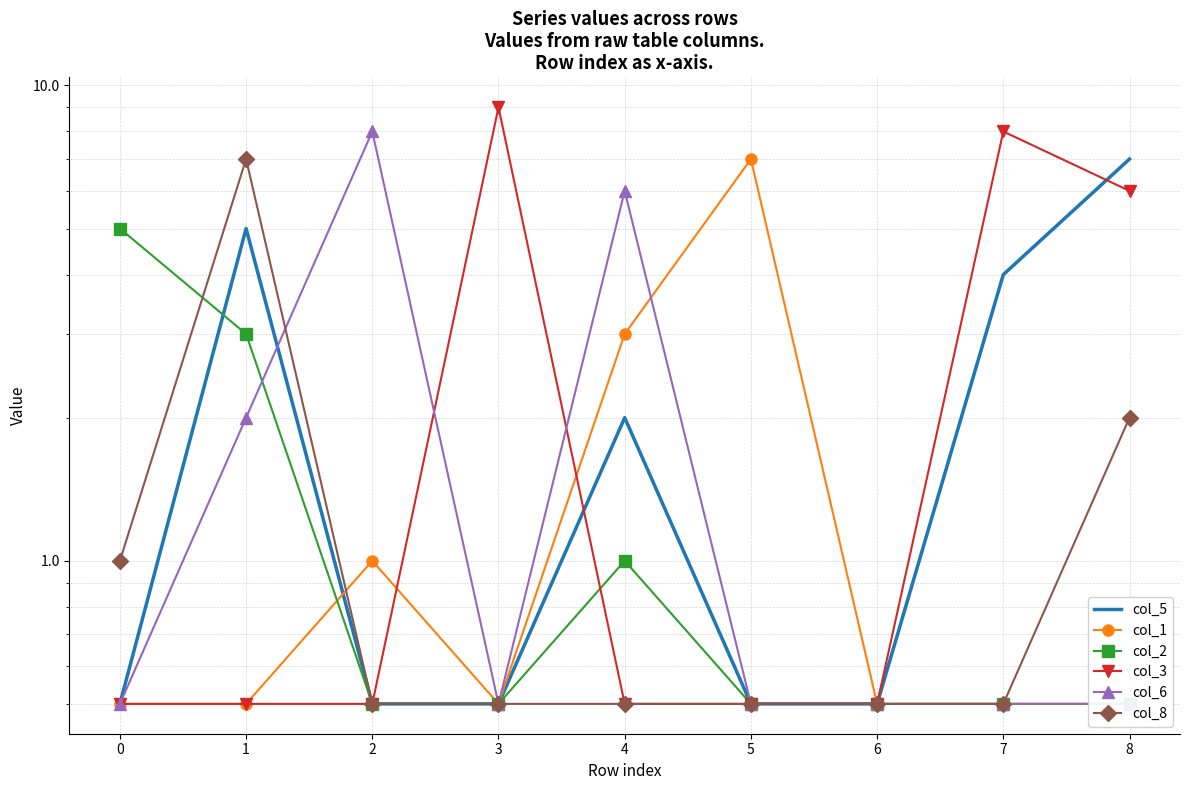

Reading left to right, extract all data points from this chart.

col_5: 0=0.5	1=5.0	2=0.5	3=0.5	4=2.0	5=0.5	6=0.5	7=4.0	8=7.0
col_1: 0=0.5	1=0.5	2=1.0	3=0.5	4=3.0	5=7.0	6=0.5	7=0.5	8=0.5
col_2: 0=5.0	1=3.0	2=0.5	3=0.5	4=1.0	5=0.5	6=0.5	7=0.5	8=0.5
col_3: 0=0.5	1=0.5	2=0.5	3=9.0	4=0.5	5=0.5	6=0.5	7=8.0	8=6.0
col_6: 0=0.5	1=2.0	2=8.0	3=0.5	4=6.0	5=0.5	6=0.5	7=0.5	8=0.5
col_8: 0=1.0	1=7.0	2=0.5	3=0.5	4=0.5	5=0.5	6=0.5	7=0.5	8=2.0